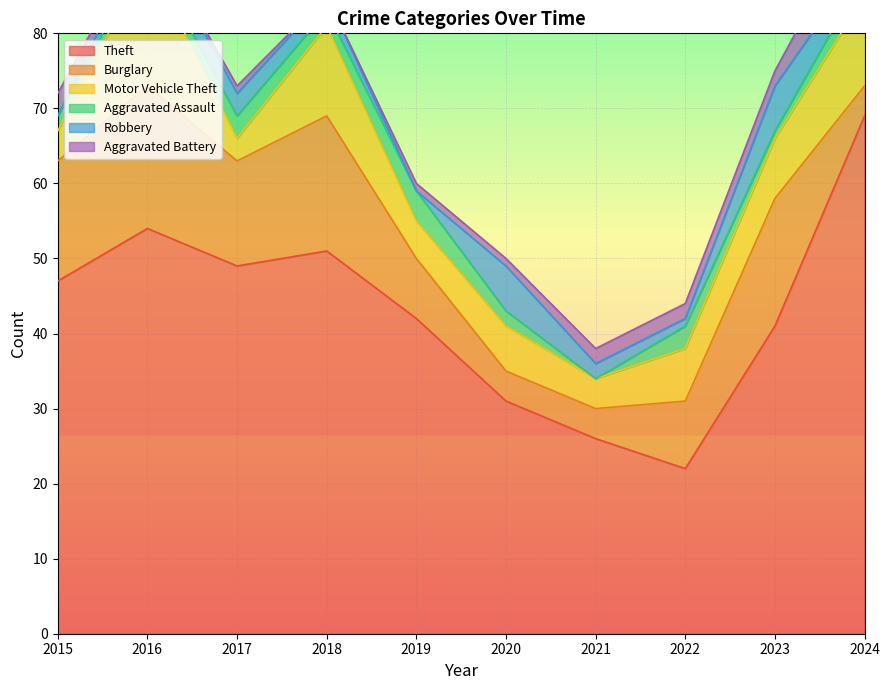

What is the average value of the Robbery series?

2